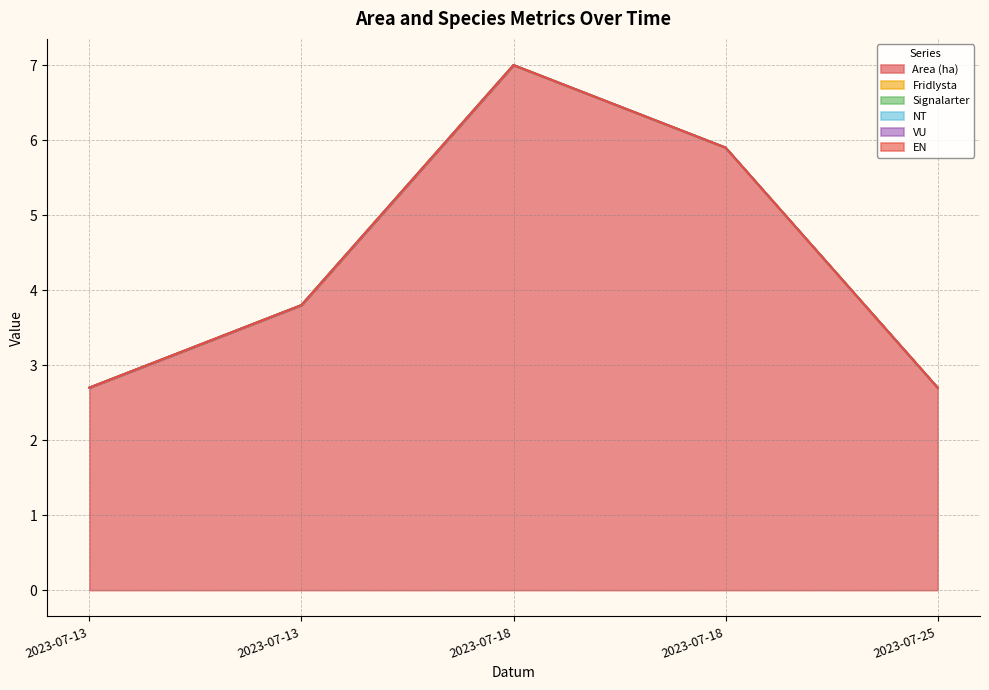

What is the sum of the Area (ha) values at 2023-07-18 and 2023-07-18?

12.9